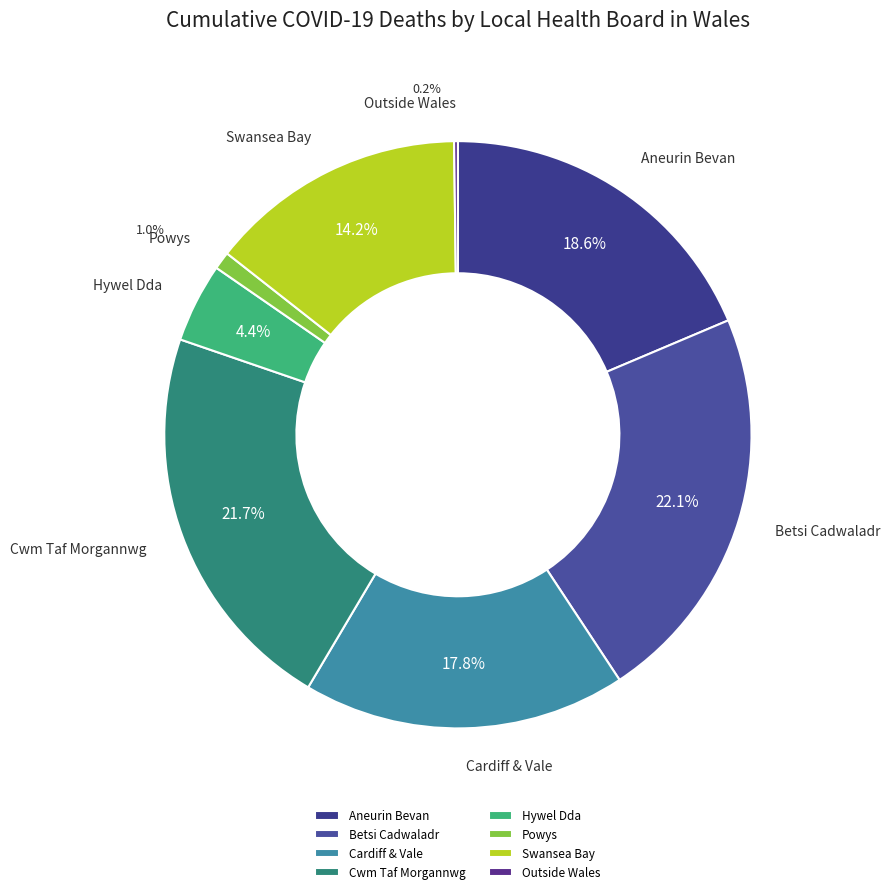

What is the largest slice in the pie chart?

Betsi Cadwaladr University Health Board